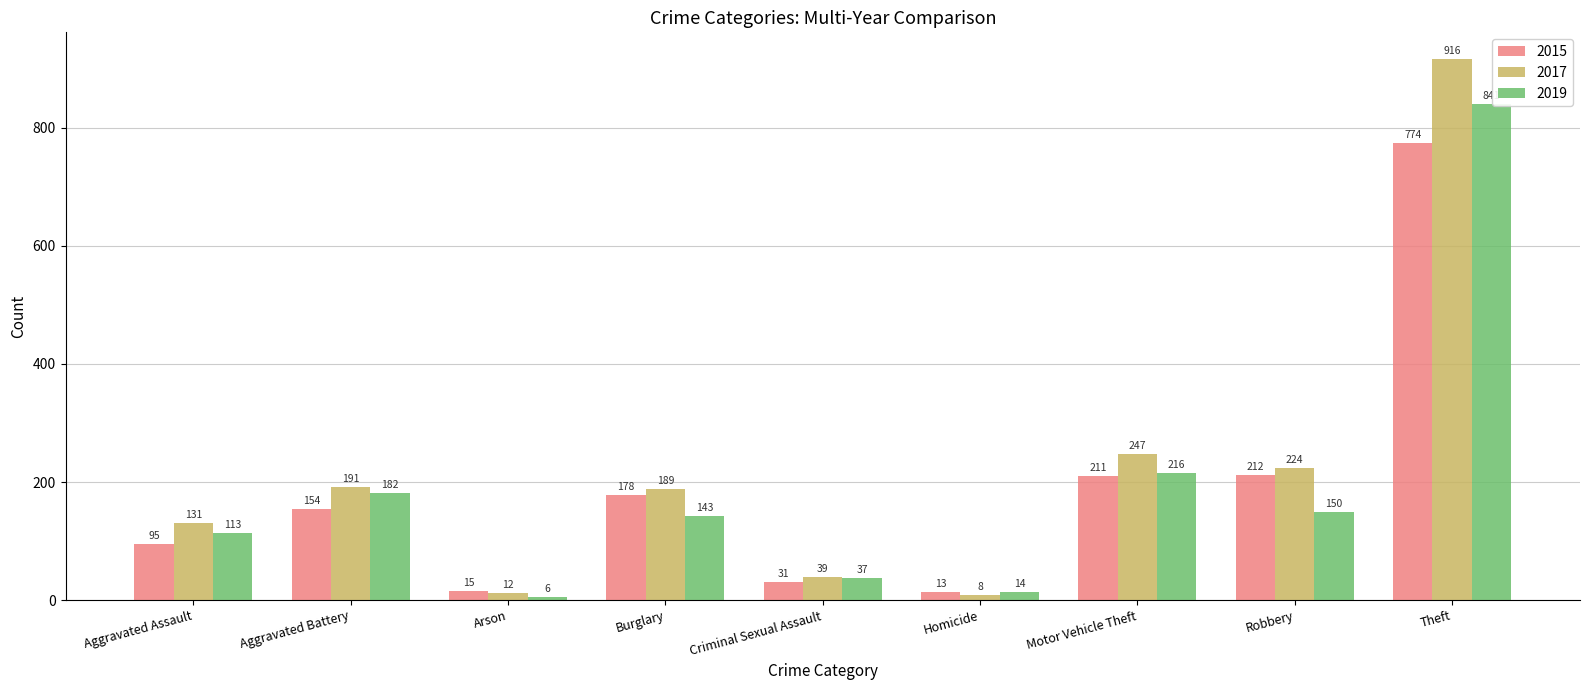

What is the average value of the 2019 series?

189